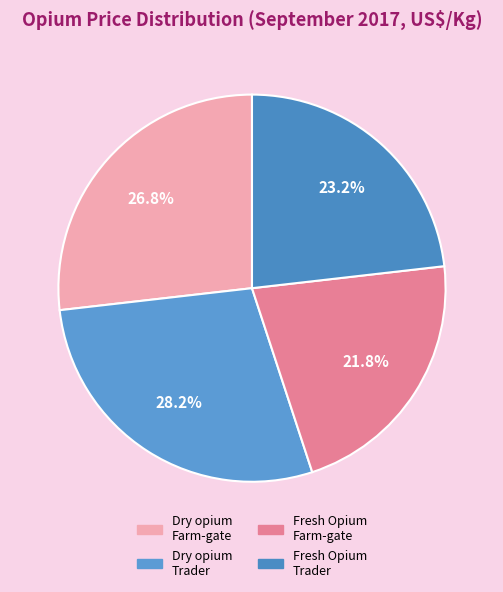

Count the number of slices in the pie.

4